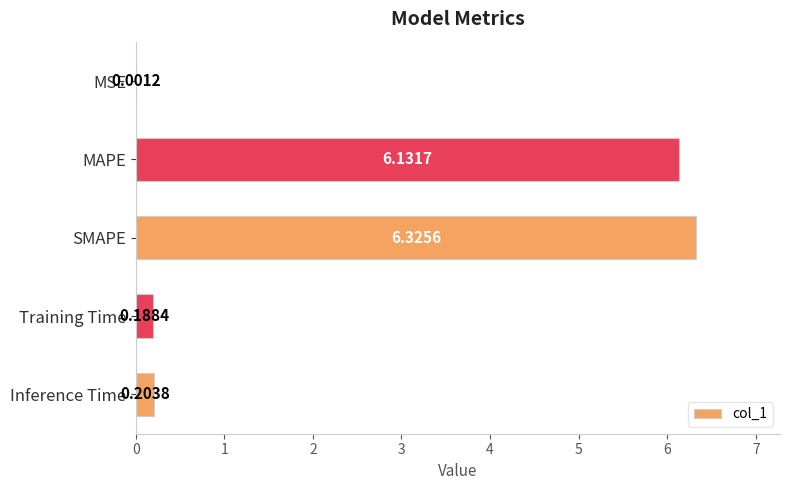

Which category has the highest value across all series?

SMAPE